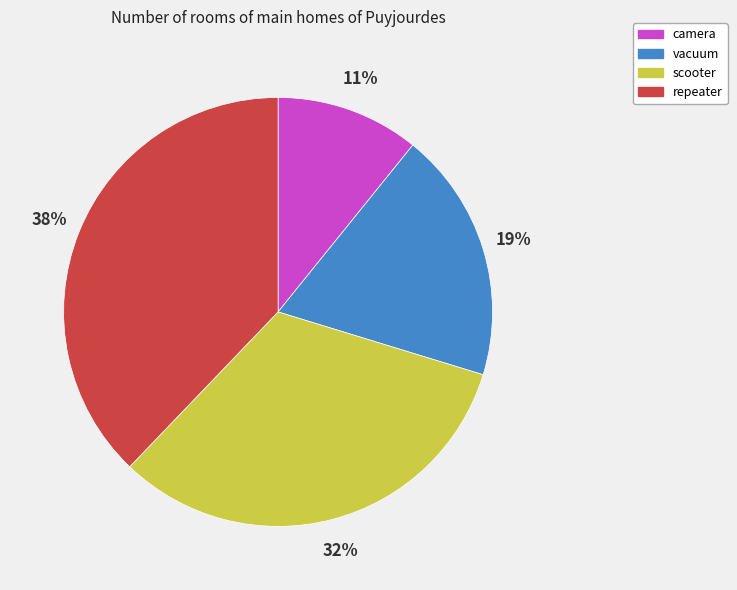

True or false: camera accounts for 11% of the total.

True